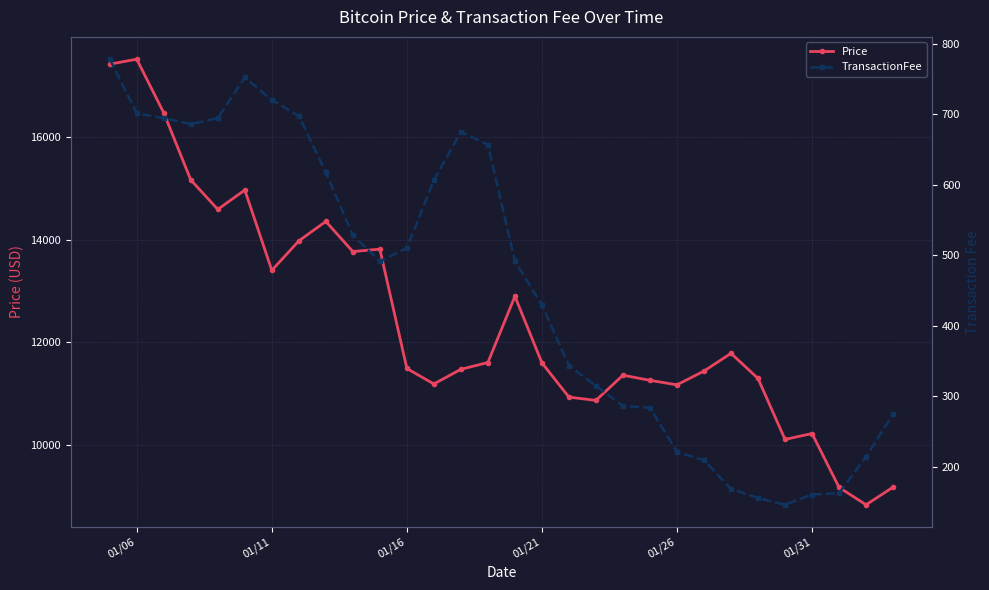

List the series in order of their overall mean, highest first.

Price, TransactionFee